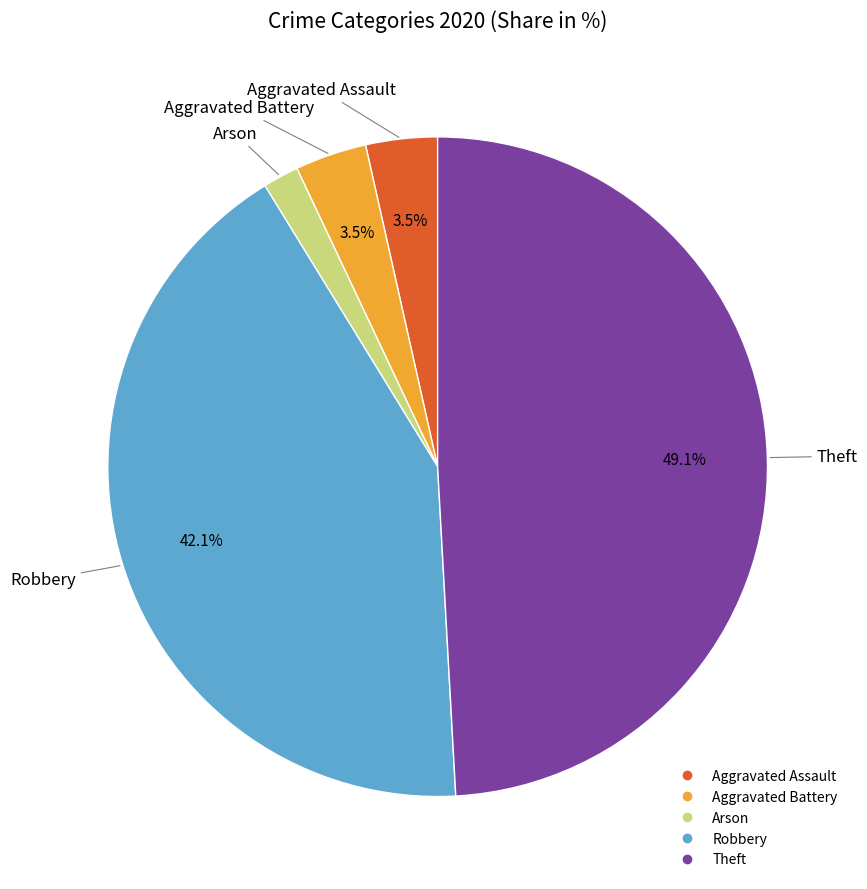

Is there any slice that represents more than half of the pie?

No